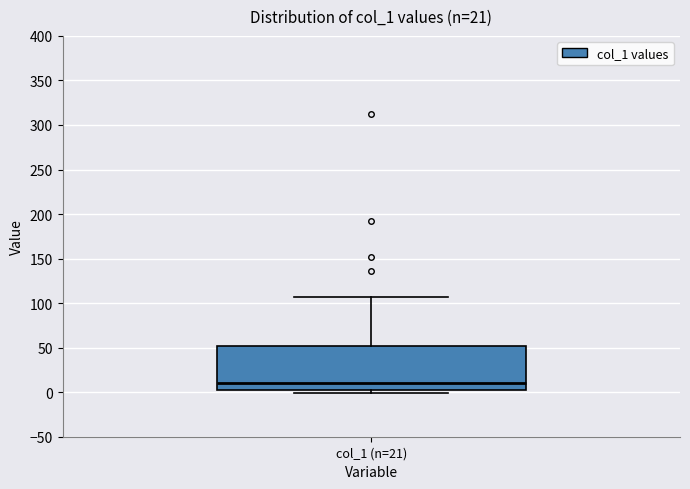

Read this box plot against the y-axis: the position of the median line, the range covered by the box, and the ends of both whiskers. The values are not printed on the chart, so give them approximately, as read against the axis.

median 10, box 0 to 50, whiskers 0 (just below the box's lower edge) to 105